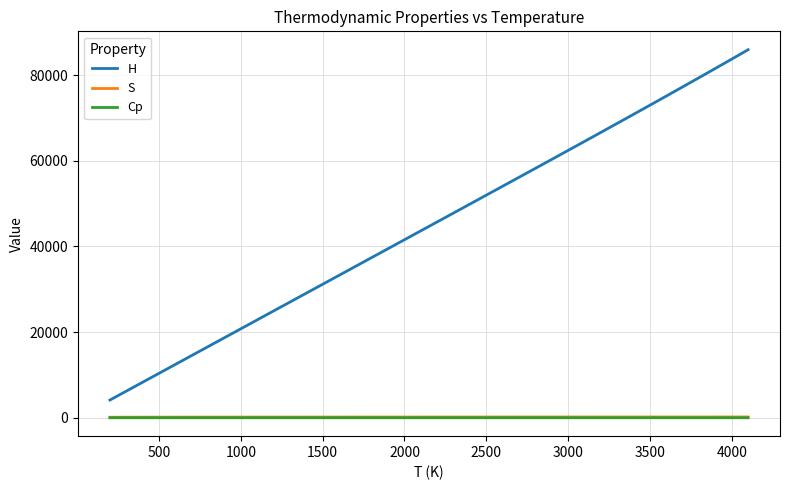

What is the highest value of the H series?

85916.9